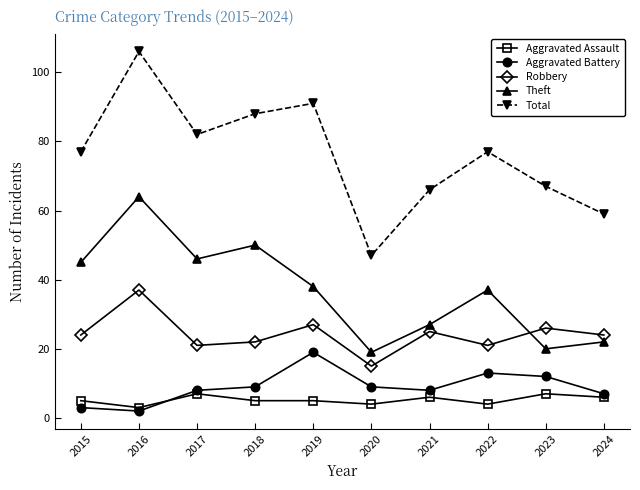

In Theft, how many points are higher than both neighbors (excluding endpoints)?

3